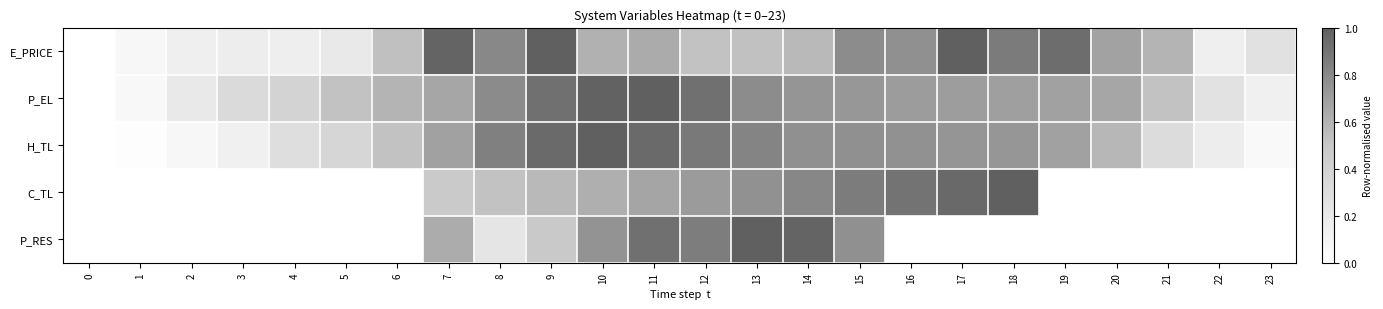

Reading left to right, what are all the values shown in this chart?

E_PRICE: 0=0.0	1=0.1	2=0.1	3=0.2	4=0.2	5=0.2	6=0.5	7=1.0	8=0.8	9=1.0	10=0.6	11=0.6	12=0.5	13=0.5	14=0.6	15=0.8	16=0.8	17=1.0	18=0.9	19=0.9	20=0.7	21=0.6	22=0.1	23=0.3
P_EL: 0=0.0	1=0.1	2=0.2	3=0.3	4=0.4	5=0.5	6=0.6	7=0.7	8=0.8	9=0.9	10=1.0	11=1.0	12=0.9	13=0.8	14=0.7	15=0.7	16=0.7	17=0.7	18=0.7	19=0.7	20=0.7	21=0.5	22=0.3	23=0.1
H_TL: 0=0.0	1=0.0	2=0.1	3=0.1	4=0.3	5=0.4	6=0.5	7=0.7	8=0.8	9=0.9	10=1.0	11=0.9	12=0.9	13=0.8	14=0.8	15=0.8	16=0.8	17=0.7	18=0.7	19=0.7	20=0.6	21=0.3	22=0.2	23=0.1
C_TL: 0=0.0	1=0.0	2=0.0	3=0.0	4=0.0	5=0.0	6=0.0	7=0.5	8=0.5	9=0.6	10=0.6	11=0.7	12=0.7	13=0.8	14=0.8	15=0.9	16=0.9	17=1.0	18=1.0	19=0.0	20=0.0	21=0.0	22=0.0	23=0.0
P_RES: 0=0.0	1=0.0	2=0.0	3=0.0	4=0.0	5=0.0	6=0.0	7=0.6	8=0.2	9=0.5	10=0.8	11=0.9	12=0.9	13=1.0	14=1.0	15=0.8	16=0.0	17=0.0	18=0.0	19=0.0	20=0.0	21=0.0	22=0.0	23=0.0